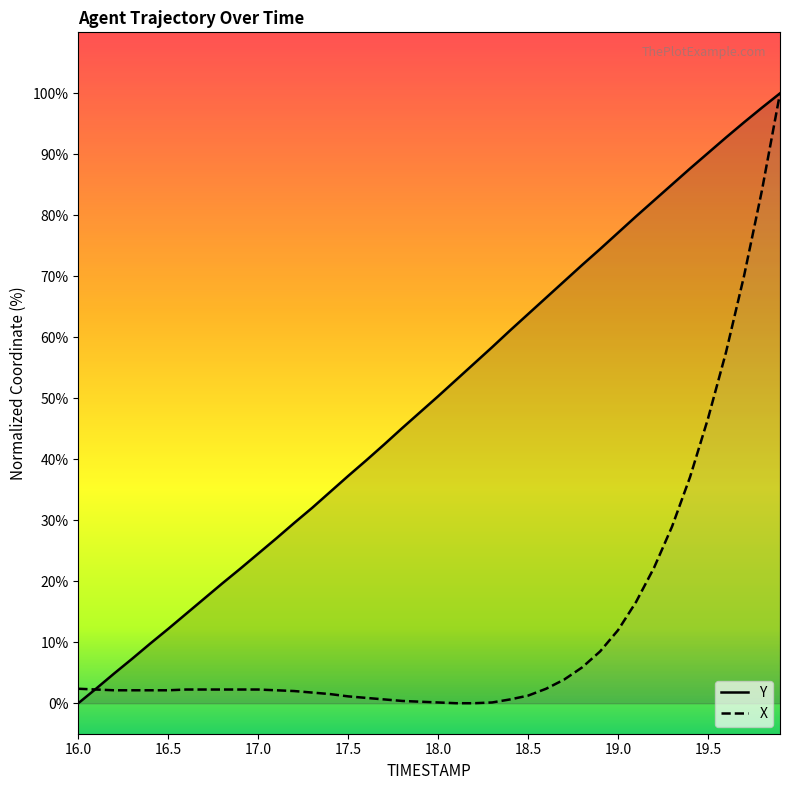

Rank the series by their average value, from highest to lowest.

Y, X